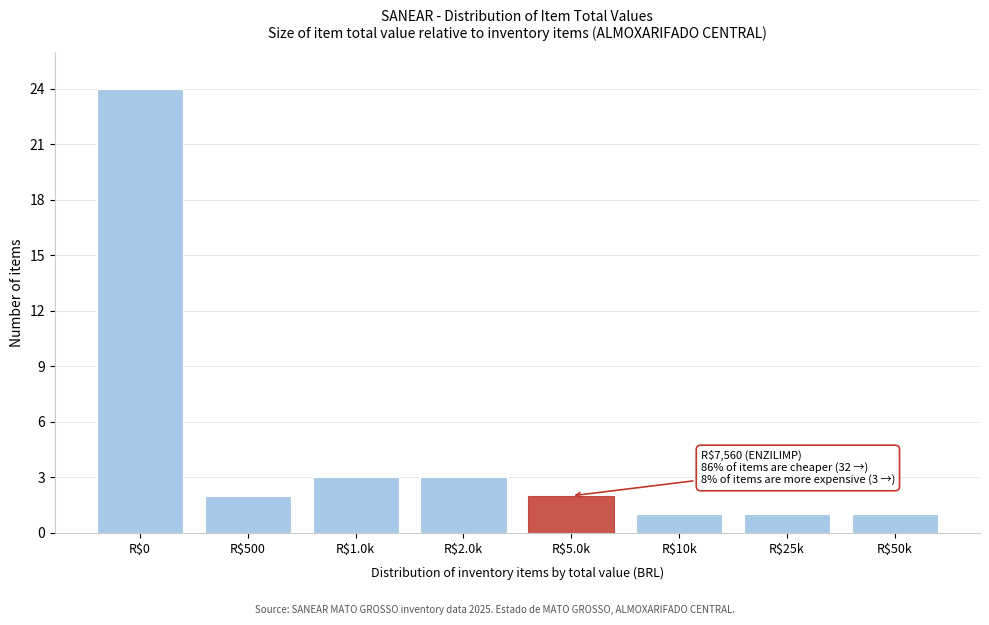

Reading right to left, what are all the values shown in this chart?

1	1	1	2	3	3	2	24